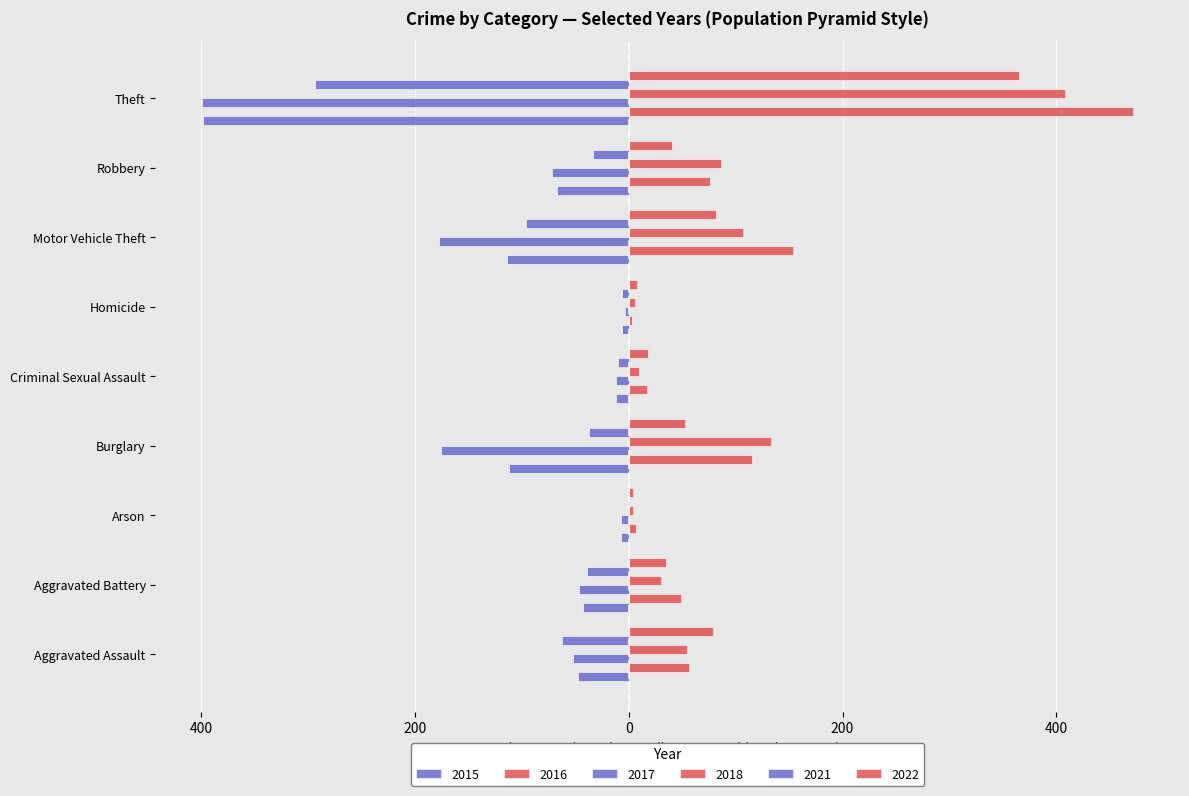

Reading right to left, transcribe all the data shown in this chart.

2015: Theft=-398	Robbery=-67	Motor Vehicle Theft=-114	Homicide=-6	Criminal Sexual Assault=-12	Burglary=-112	Arson=-7	Aggravated Battery=-43	Aggravated Assault=-47
2016: Theft=472	Robbery=76	Motor Vehicle Theft=154	Homicide=3	Criminal Sexual Assault=17	Burglary=115	Arson=7	Aggravated Battery=49	Aggravated Assault=56
2017: Theft=-399	Robbery=-72	Motor Vehicle Theft=-177	Homicide=-3	Criminal Sexual Assault=-12	Burglary=-175	Arson=-7	Aggravated Battery=-46	Aggravated Assault=-52
2018: Theft=408	Robbery=86	Motor Vehicle Theft=107	Homicide=6	Criminal Sexual Assault=10	Burglary=133	Arson=4	Aggravated Battery=30	Aggravated Assault=55
2021: Theft=-293	Robbery=-33	Motor Vehicle Theft=-96	Homicide=-6	Criminal Sexual Assault=-10	Burglary=-37	Arson=-1	Aggravated Battery=-39	Aggravated Assault=-62
2022: Theft=365	Robbery=41	Motor Vehicle Theft=82	Homicide=8	Criminal Sexual Assault=18	Burglary=53	Arson=4	Aggravated Battery=35	Aggravated Assault=79